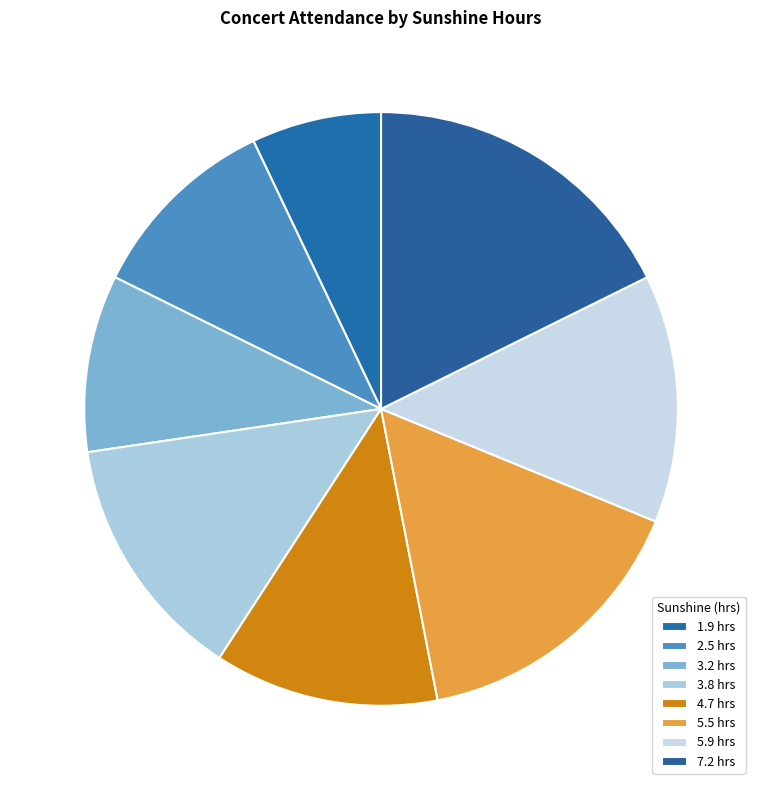

How much of the chart is everything except 5.9?

86.5%